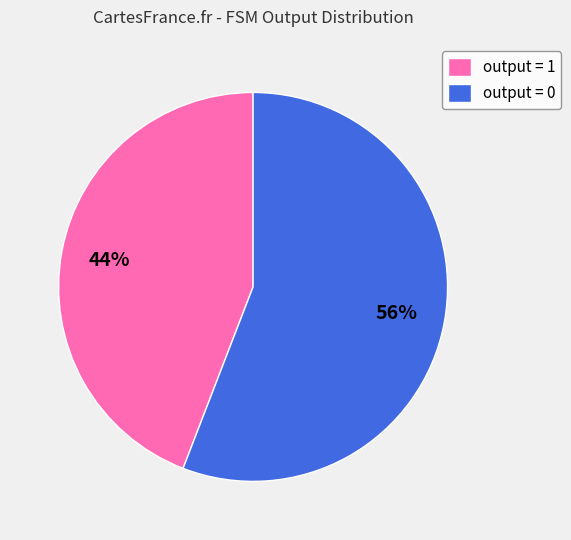

To the nearest percent, what portion does output = 0 represent?

56%